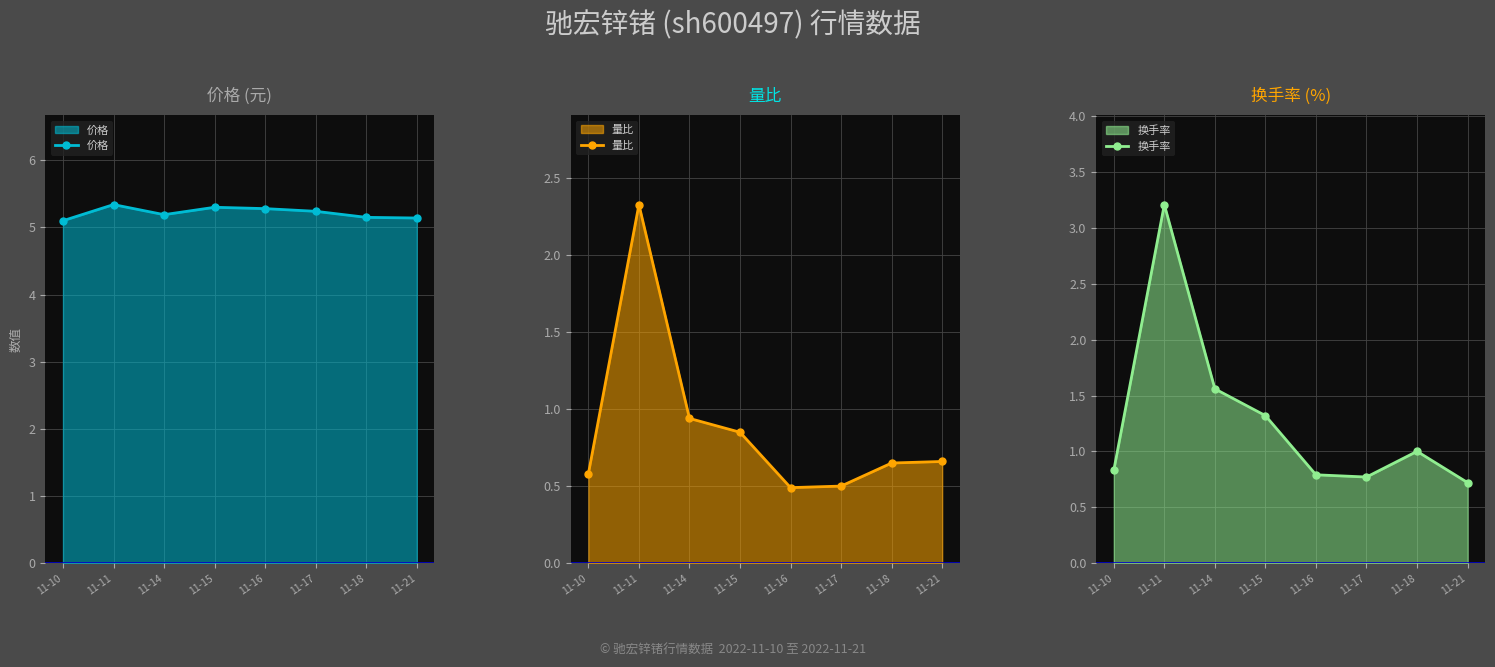

Reading left to right, transcribe all the data shown in this chart.

价格: 5.1	5.3	5.2	5.3	5.3	5.2	5.2	5.1
量比: 0.6	2.3	0.9	0.8	0.5	0.5	0.7	0.7
换手率: 0.8	3.2	1.6	1.3	0.8	0.8	1.0	0.7